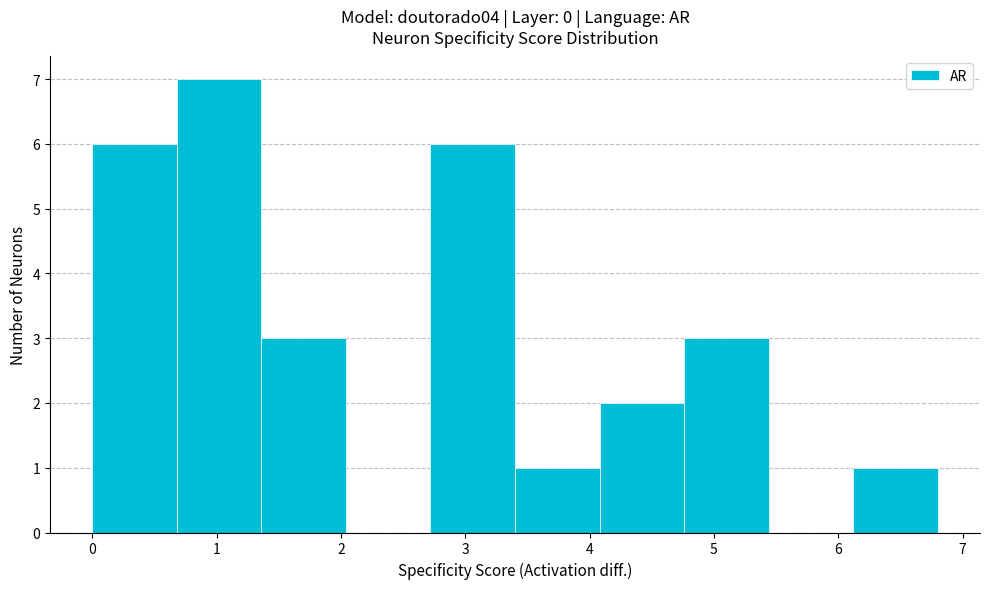

Reading left to right, list every bar in this chart as the range it spans on the x-axis followed by its height. Neither the bar edges nor the heights are printed on the chart, so give them approximately, as read against the axes.

0.00 to 0.68: 6
0.68 to 1.36: 7
1.36 to 2.04: 3
2.04 to 2.72: 0
2.72 to 3.40: 6
3.40 to 4.08: 1
4.08 to 4.76: 2
4.76 to 5.44: 3
5.44 to 6.12: 0
6.12 to 6.80: 1